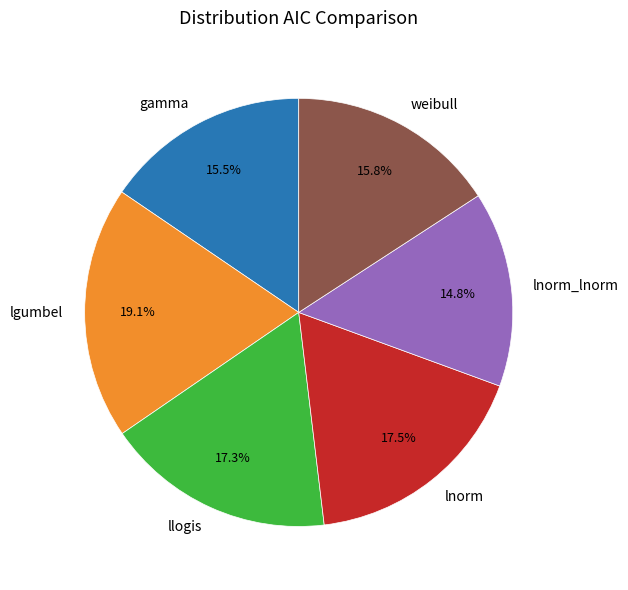

To the nearest percent, what is the combined percentage of lnorm and weibull?

33%